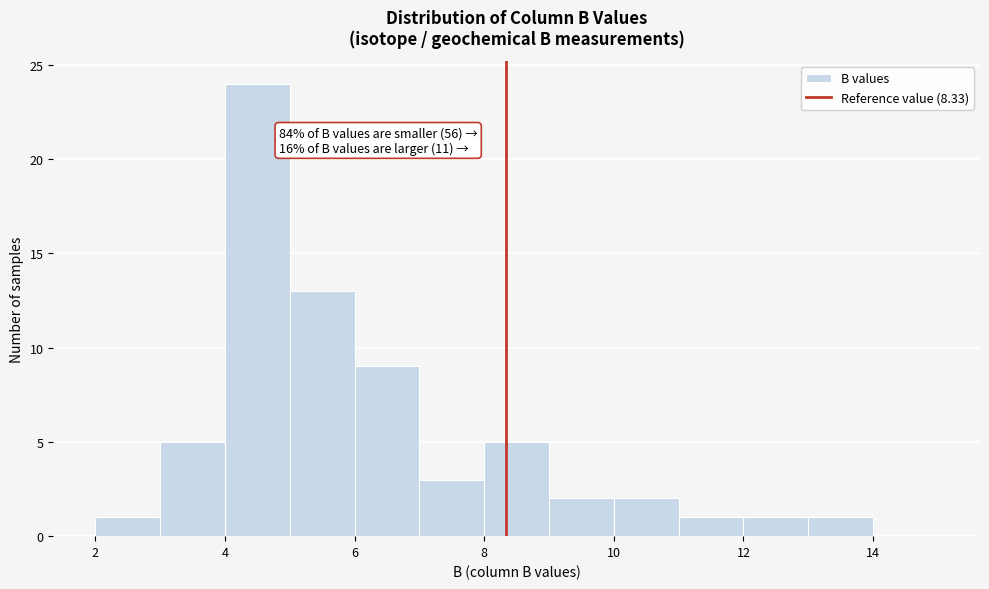

Over which range of the x-axis is the bar tallest?

4 to 5